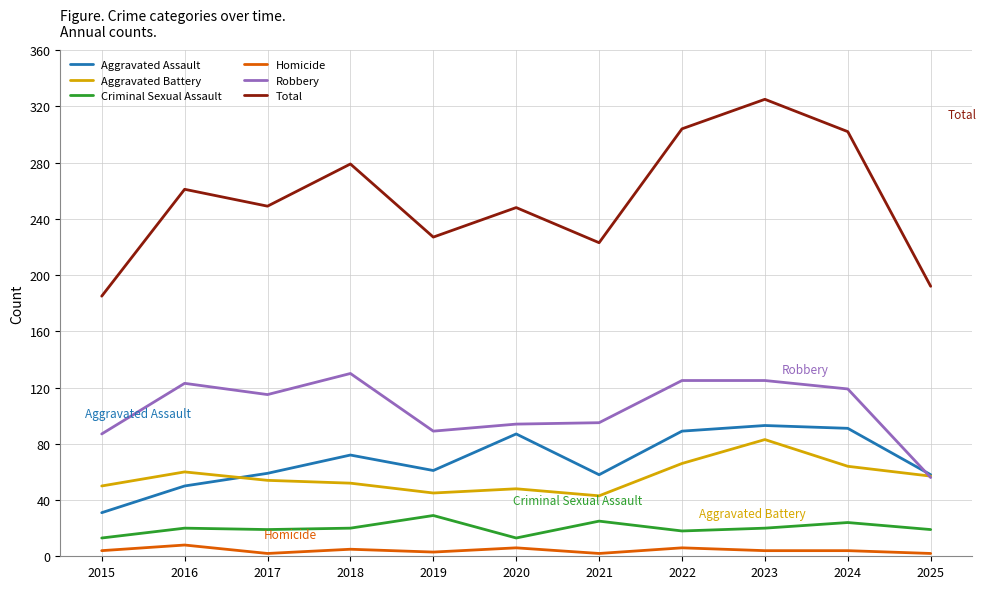

Does the chart have visible grid lines?

Yes